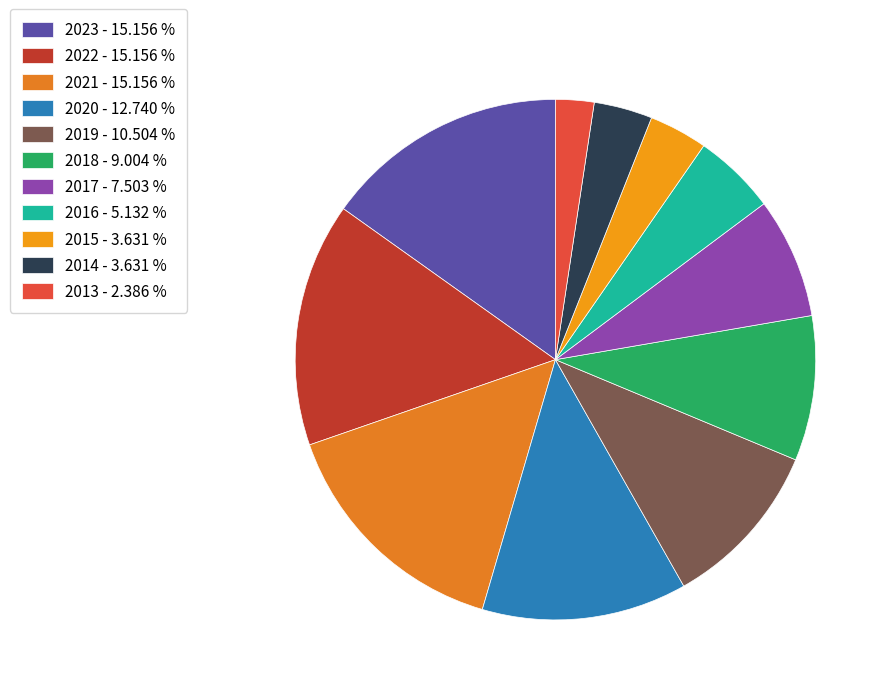

Rank the categories by value from highest to lowest.

2023, 2022, 2021, 2020, 2019, 2018, 2017, 2016, 2015, 2014, 2013